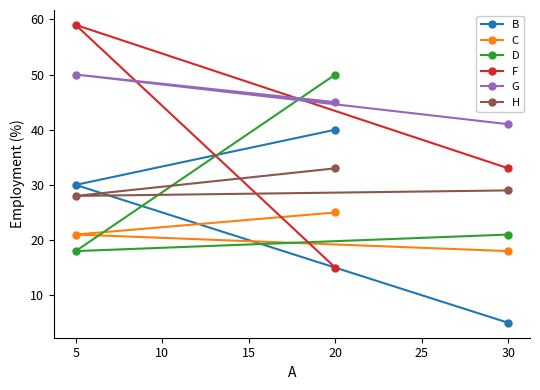

Count the number of categories in the chart.

3